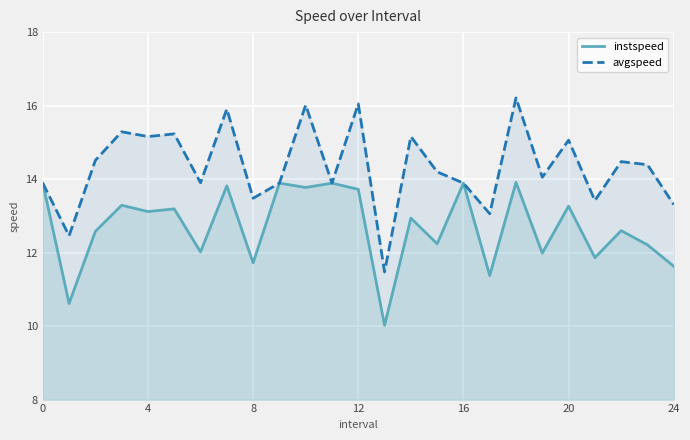

What is the greatest value displayed?

16.2